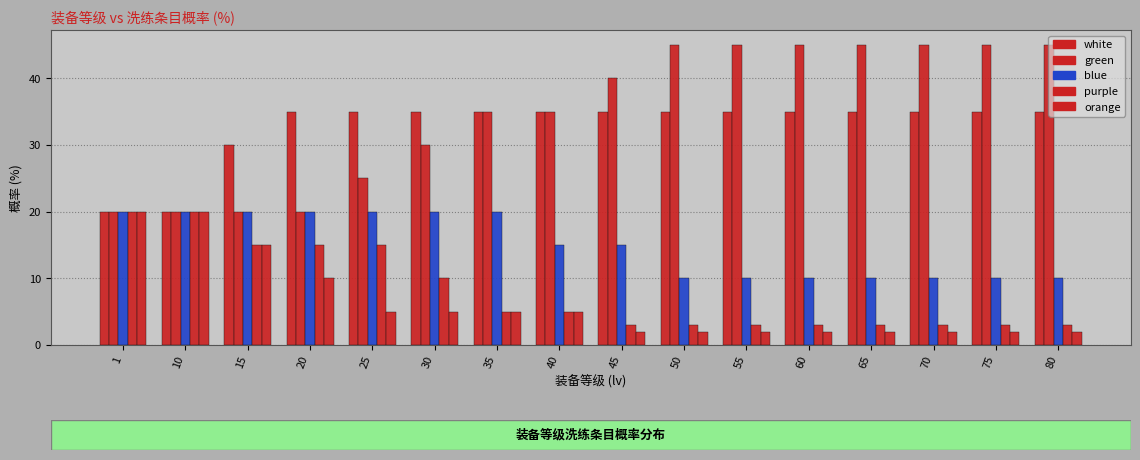

Between 25 and 60, which series saw the biggest shift?

green